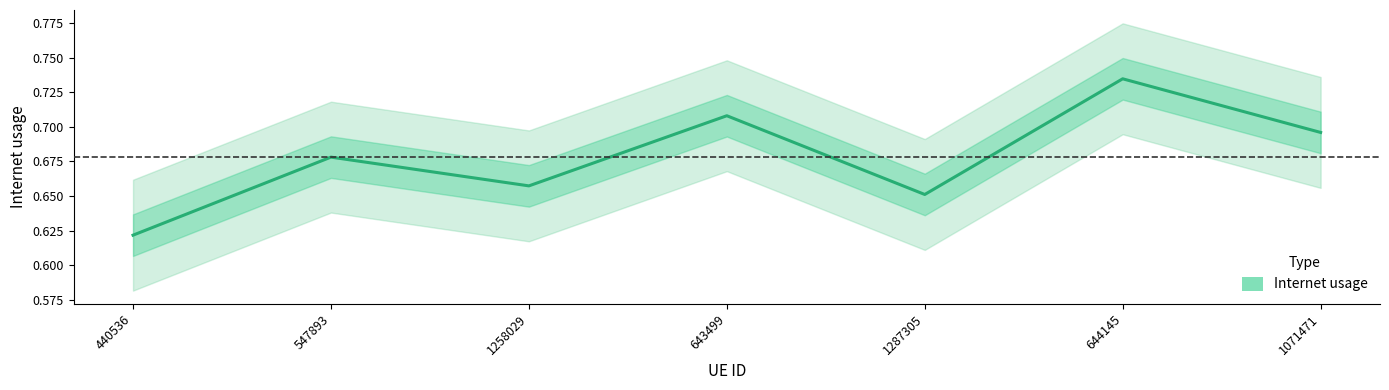

Where is the first local minimum?

1258029